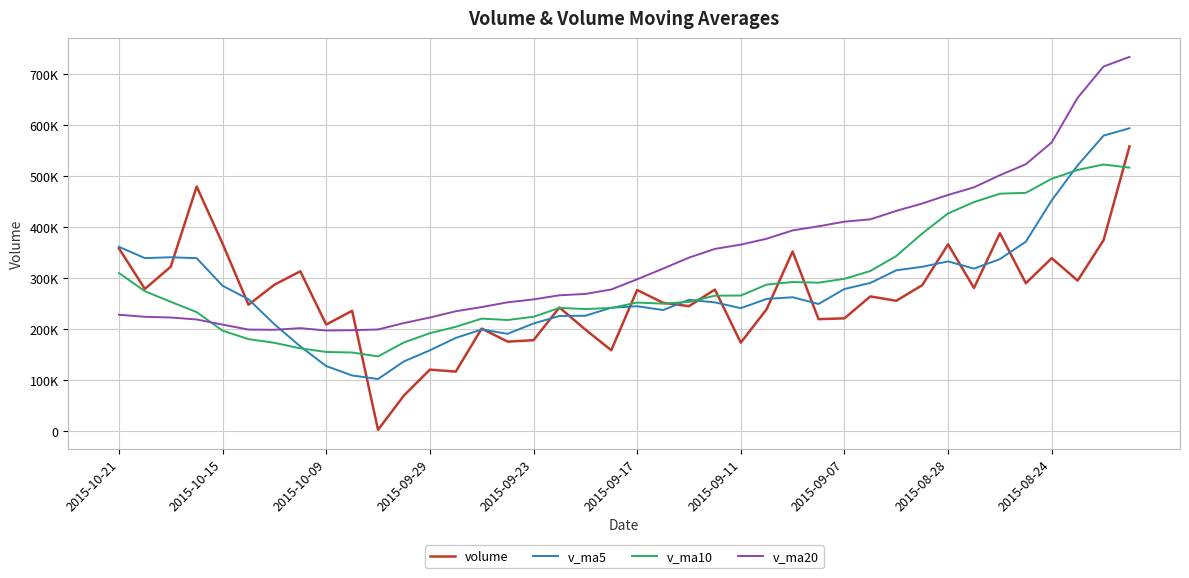

At which label is v_ma20 closest to 465914?

2015-08-28